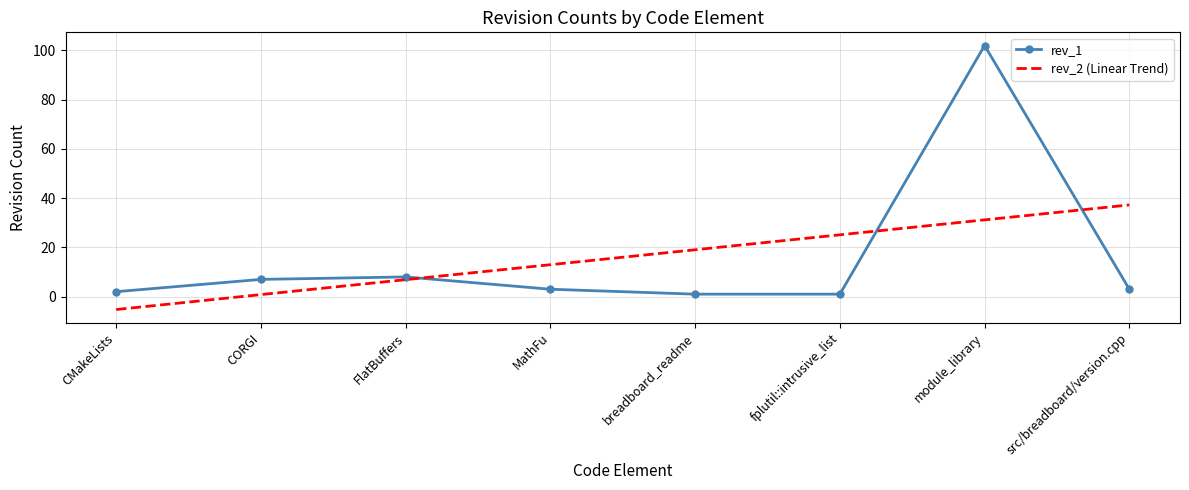

Which series has the largest range (max minus min)?

rev_1